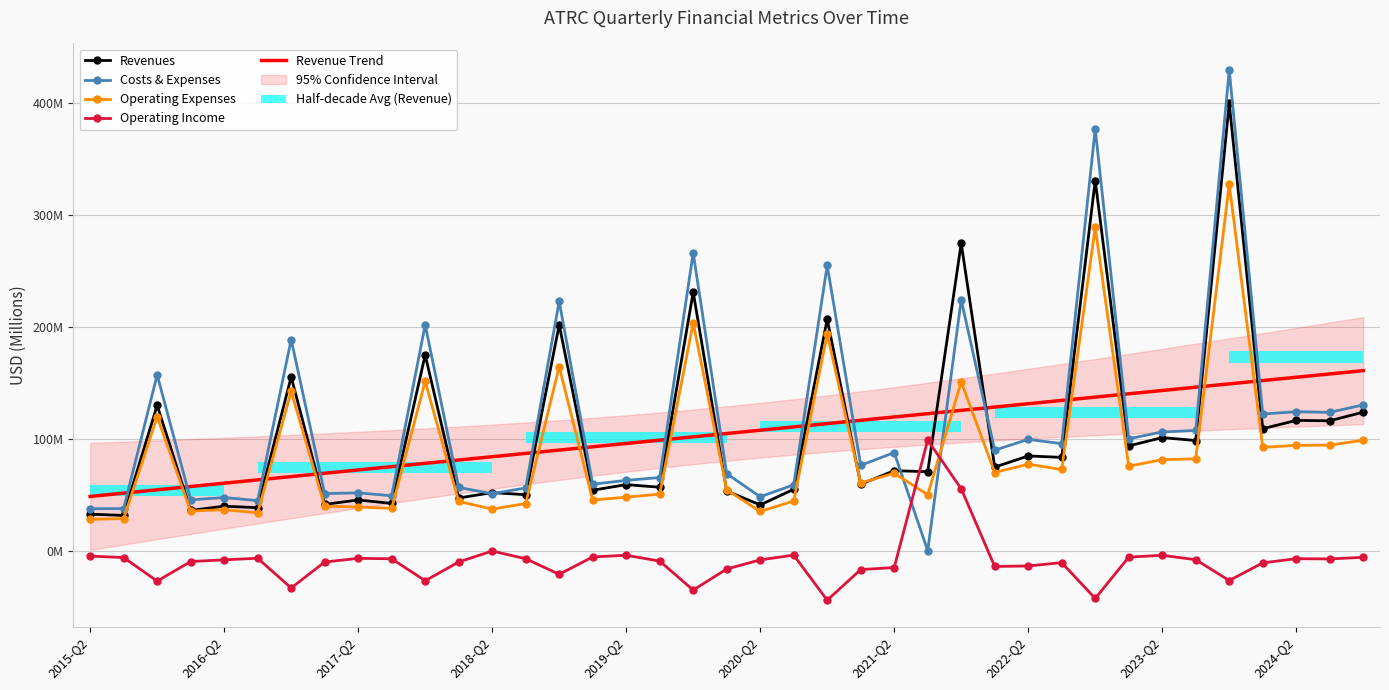

At which label is Operating Expenses closest to 177?

14